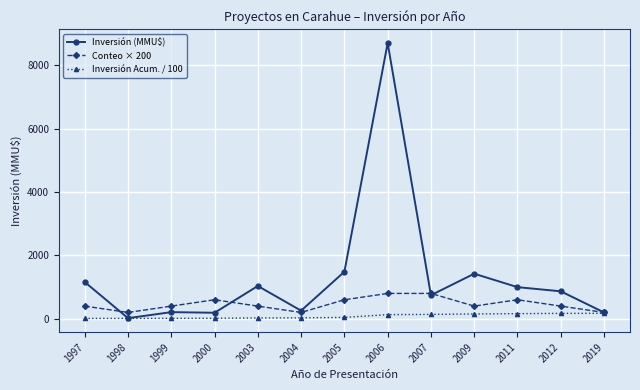

At how many categories does at least one series exceed 319?

10